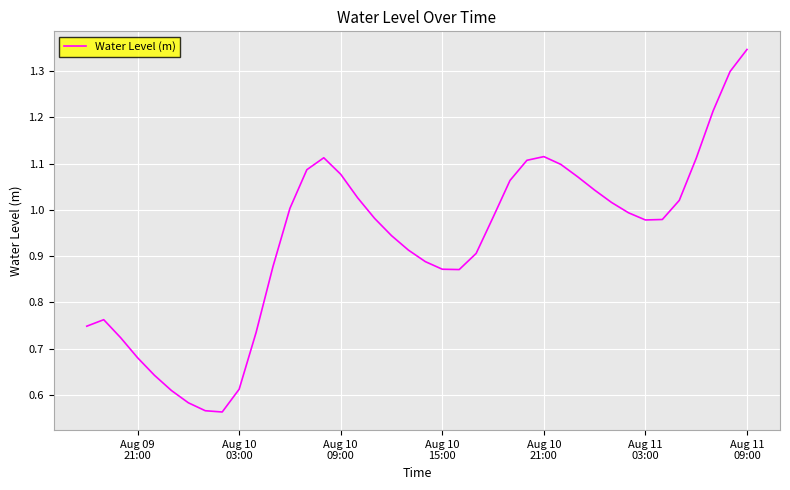

Does the chart have visible grid lines?

Yes